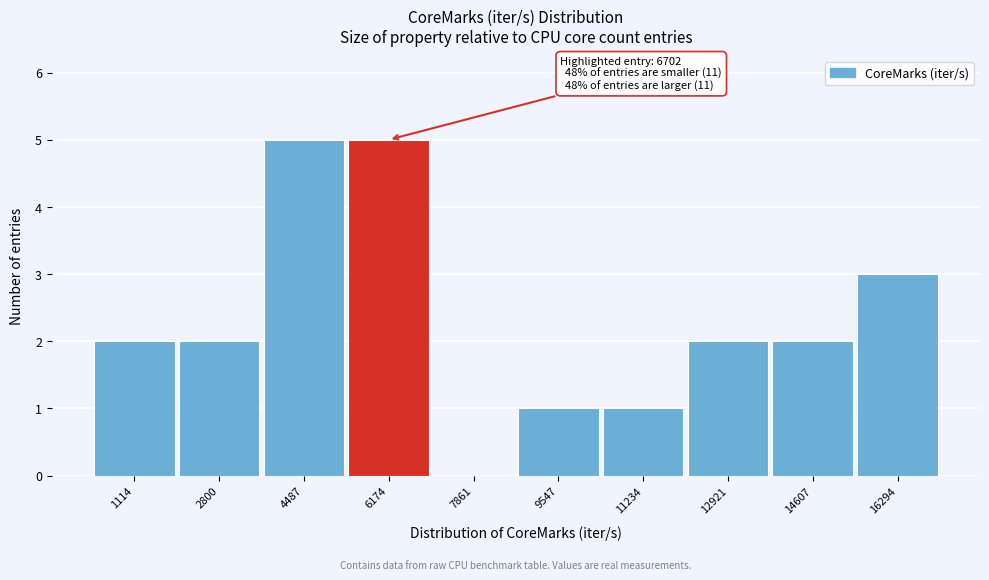

Reading left to right, transcribe all the data shown in this chart.

1114=2	2800=2	4487=5	6174=5	7861=0	9547=1	11234=1	12921=2	14607=2	16294=3